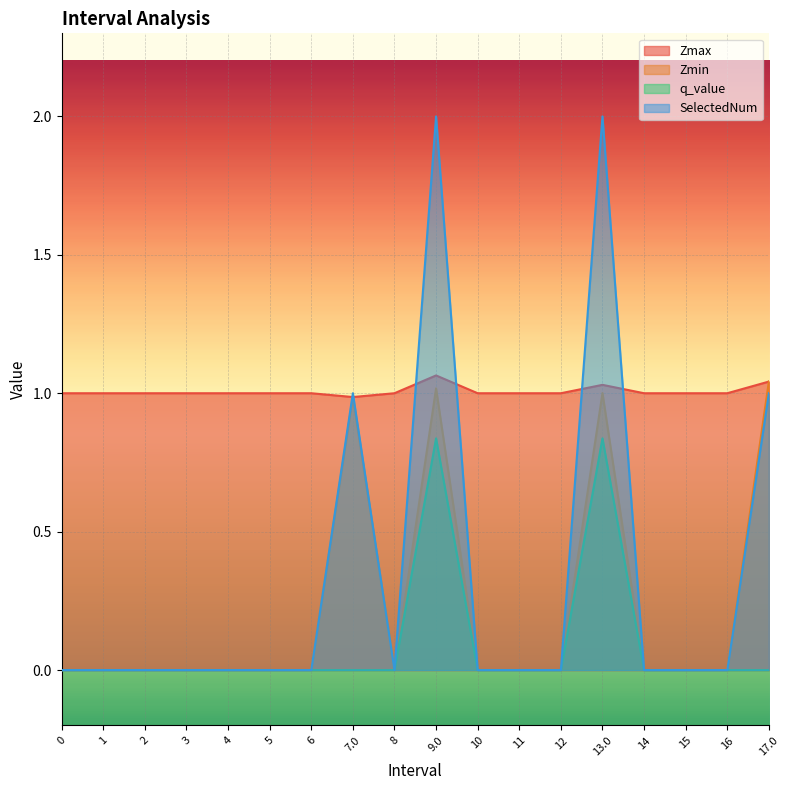

How many data points does each series have?

18